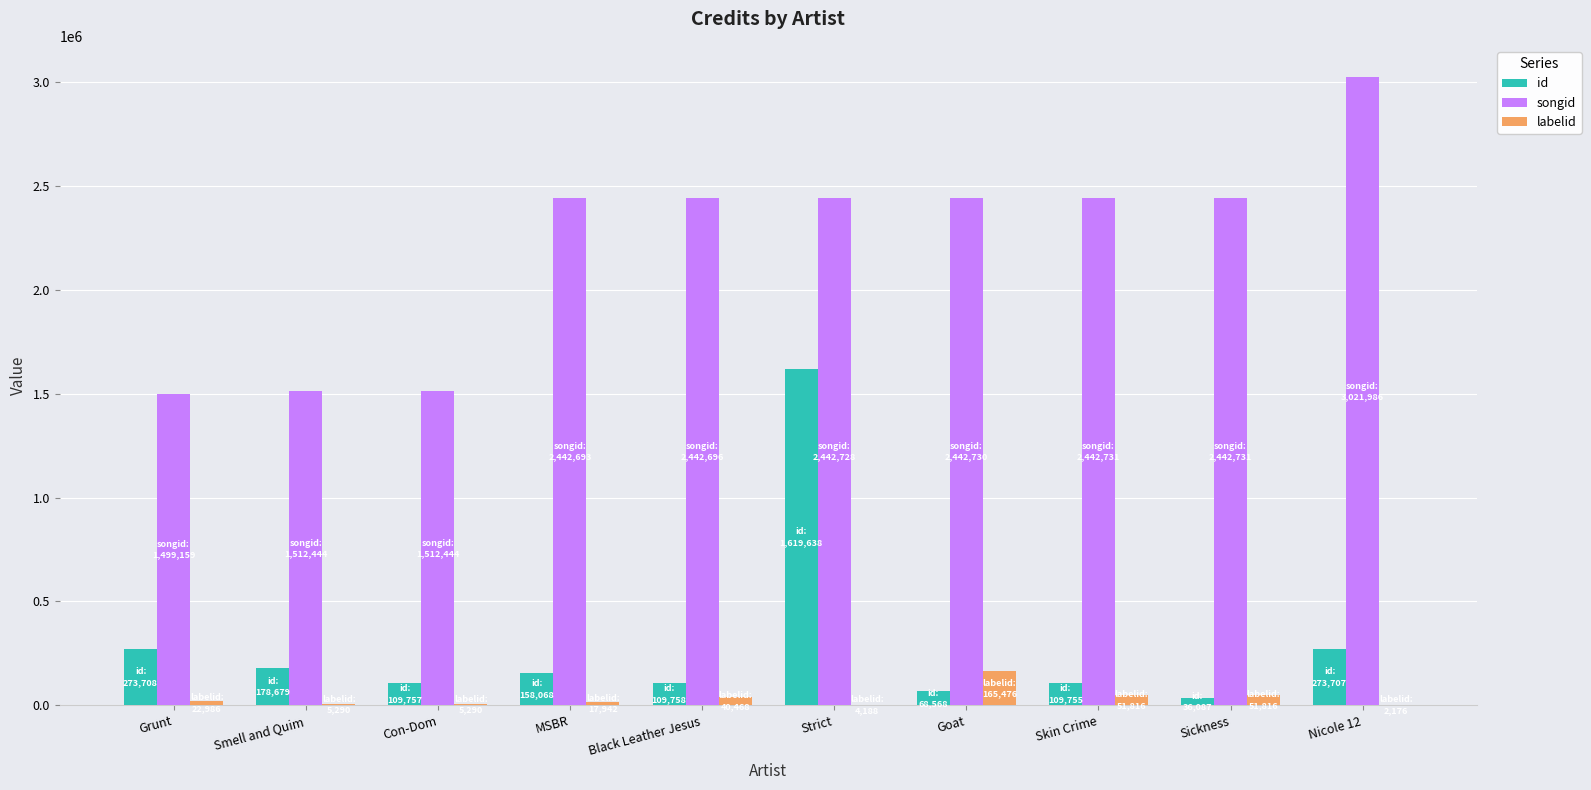

The songid series shows 2442728 at Strict. True or false?

True